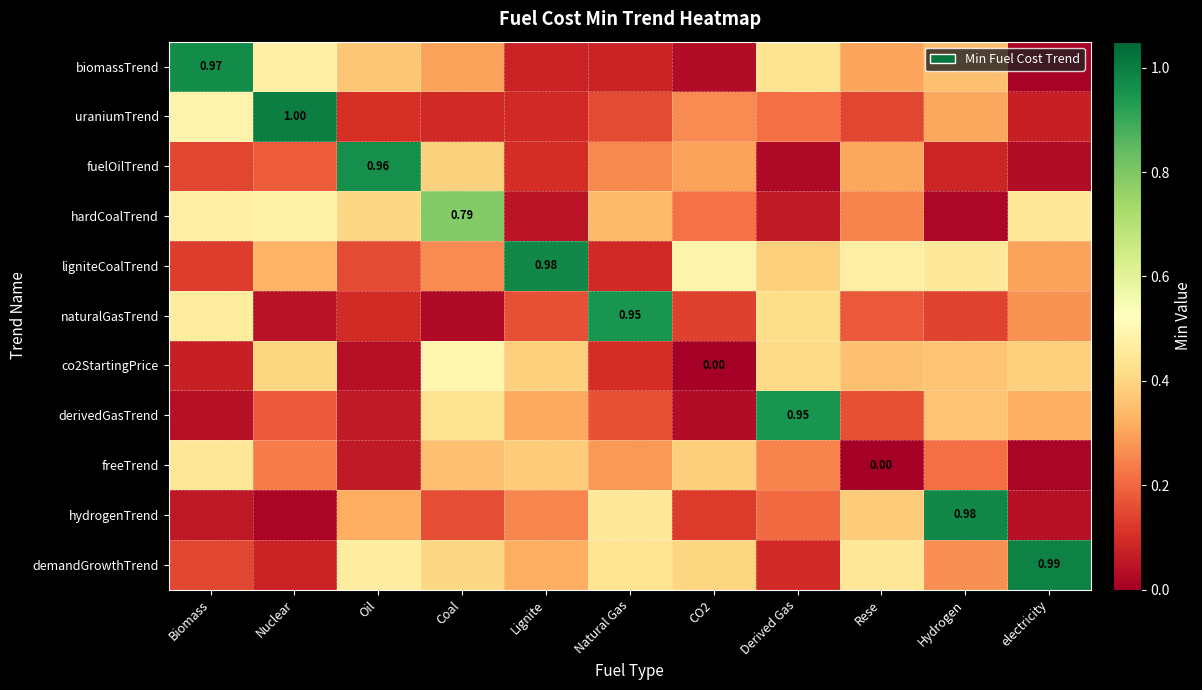

What is the total value across all series at Derived Gas?

3.4